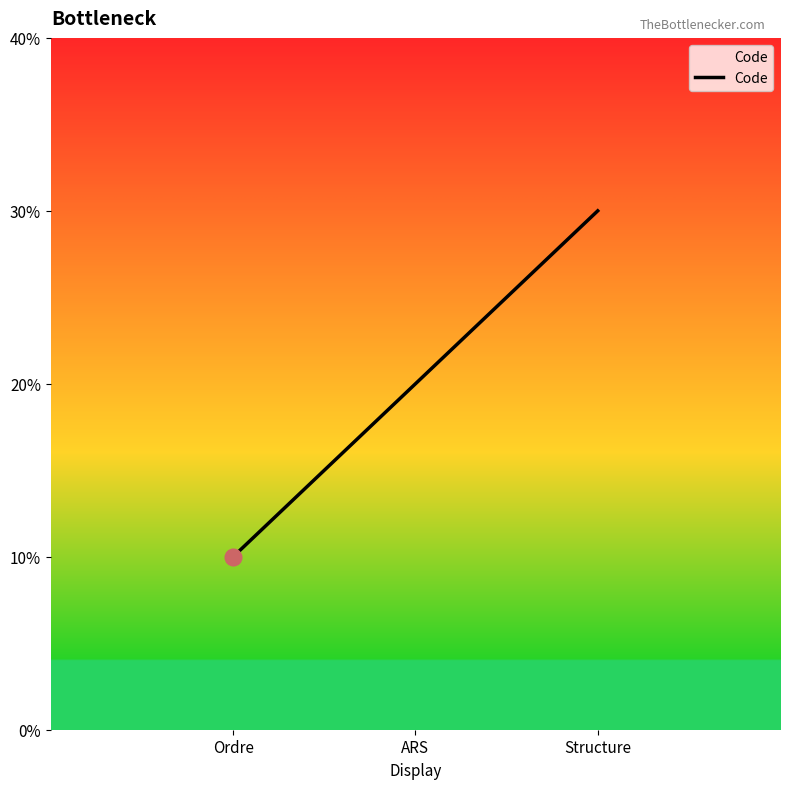

What is the label of the 2nd point from the left?

ARS